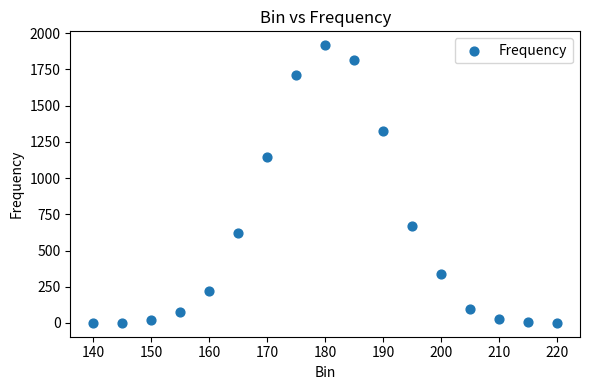

What is the range of X values (max minus min)?

80